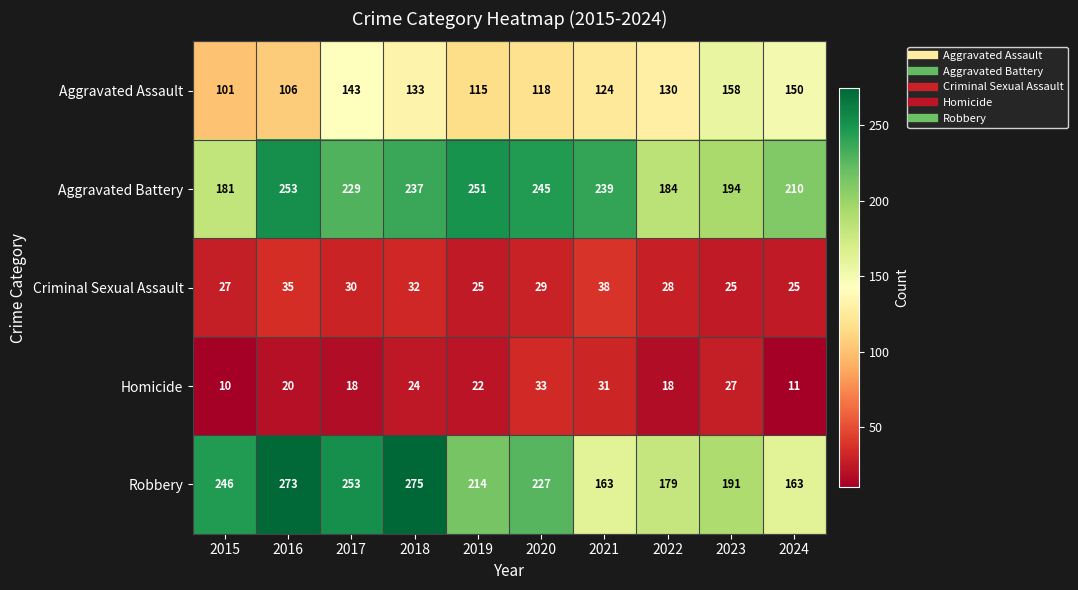

Which series has the largest total across all categories?

Aggravated Battery